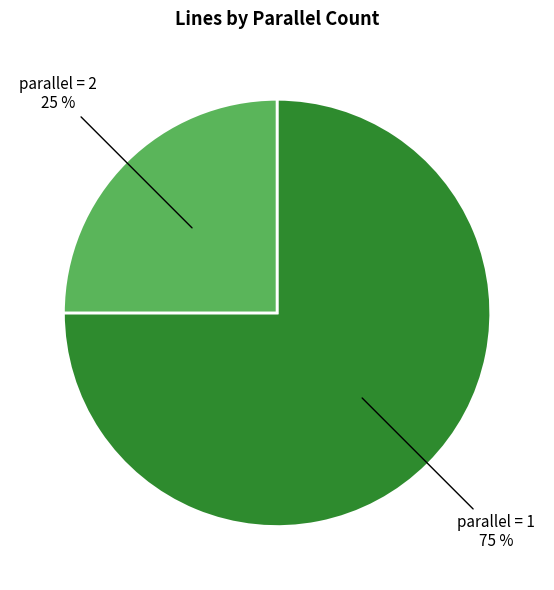

Is there any slice that represents more than half of the pie?

Yes